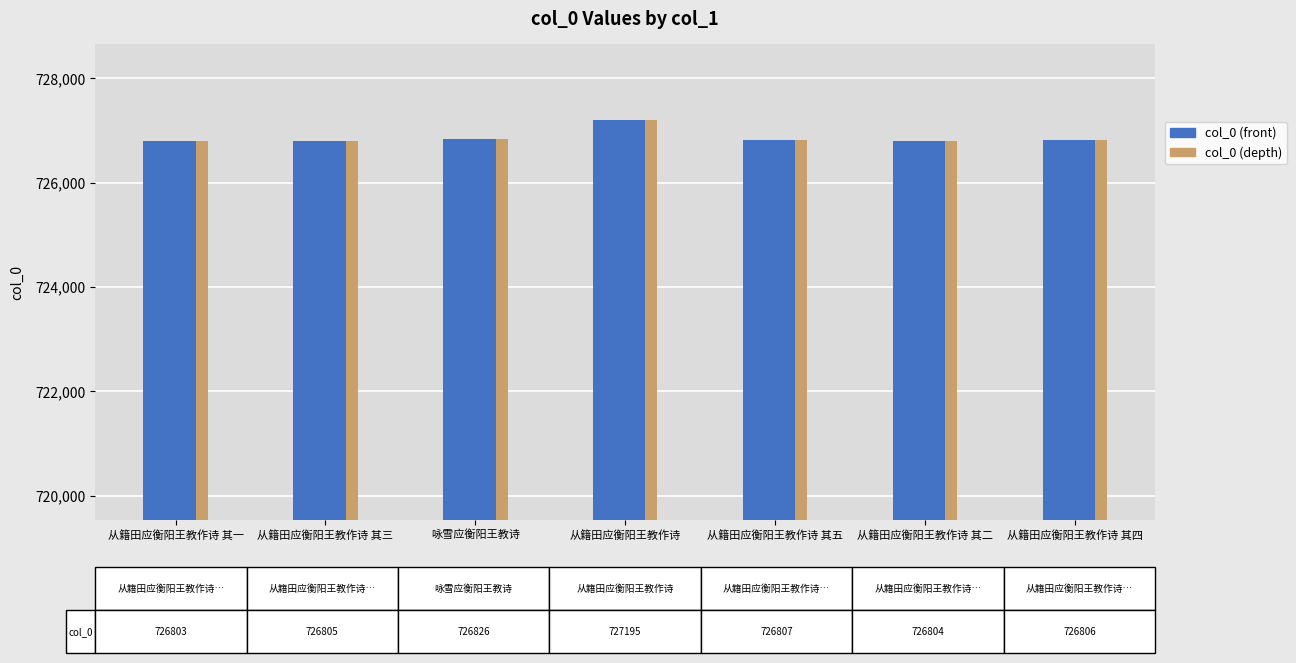

At which category does the chart reach its peak across all series?

从籍田应衡阳王教作诗